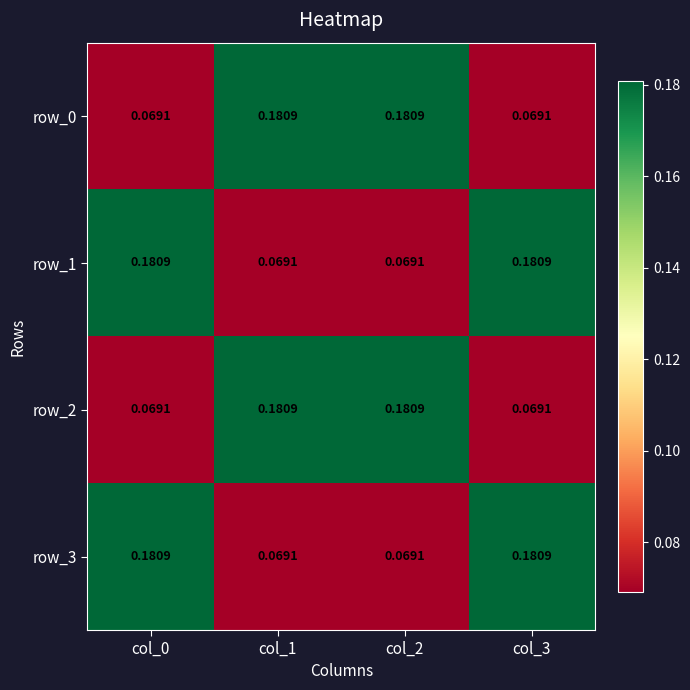

What is the total value across all series at col_3?

0.5